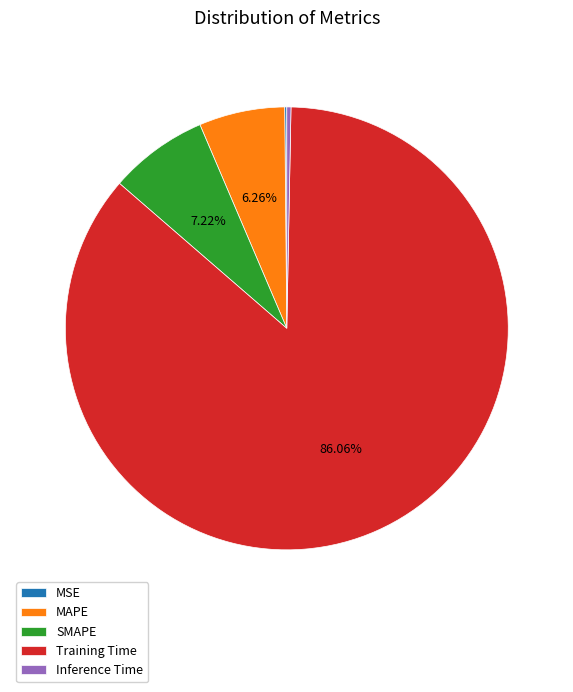

To the nearest percent, what portion does Training Time represent?

86%